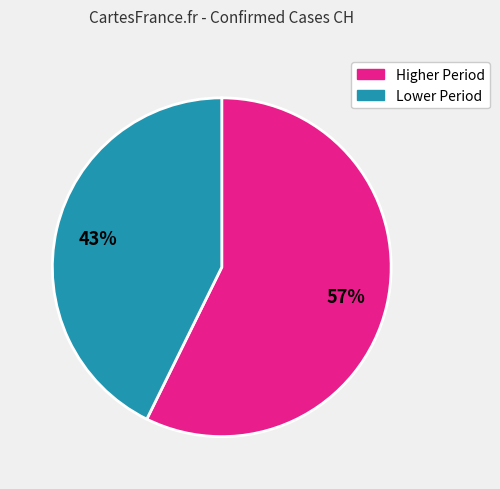

To the nearest percent, what is the average slice percentage?

50%